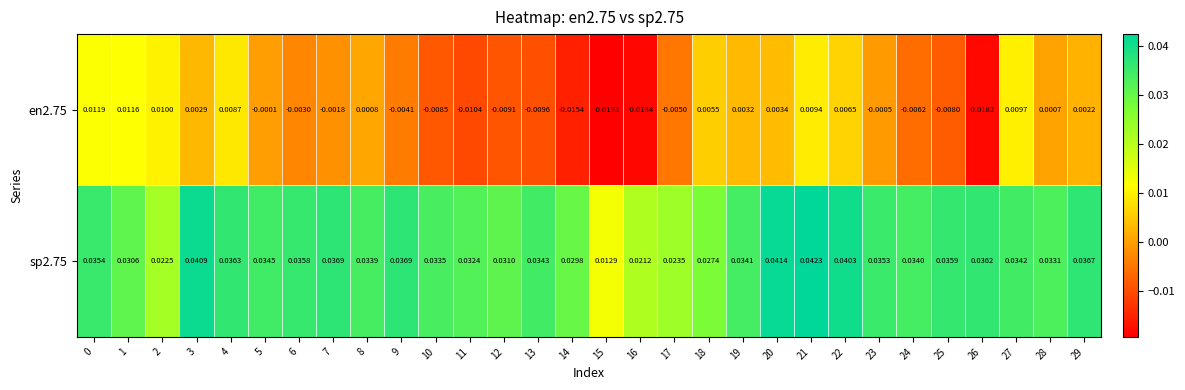

Rank the series by their average value, from lowest to highest.

en2.75, sp2.75